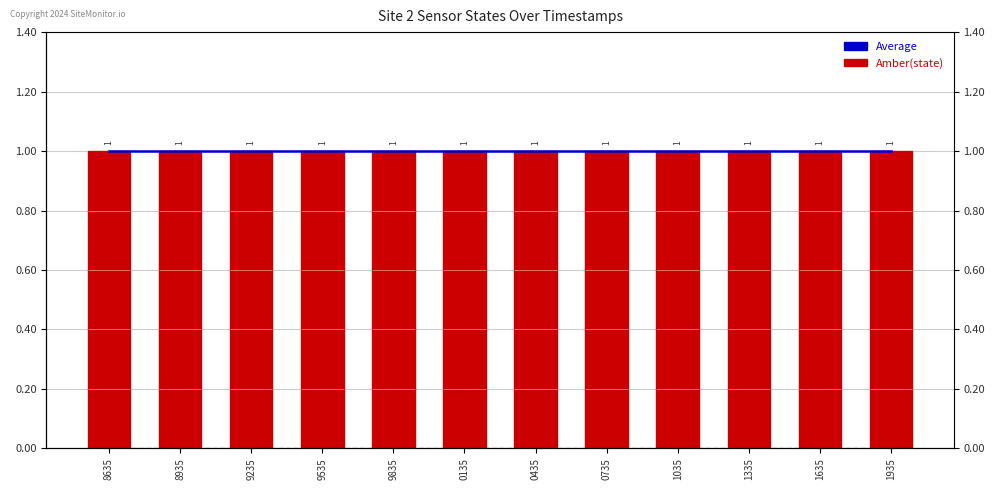

Which series changed the most between 8935 and 0435?

Average